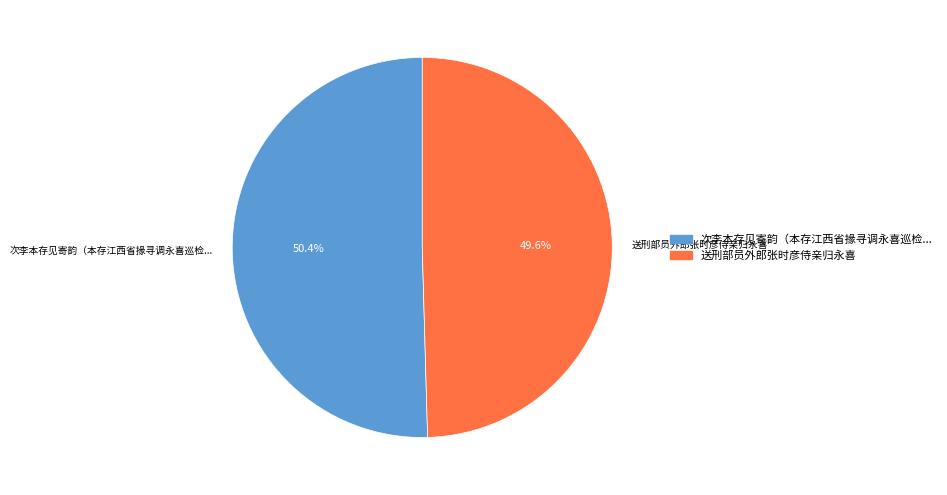

Does any single category account for the majority?

Yes